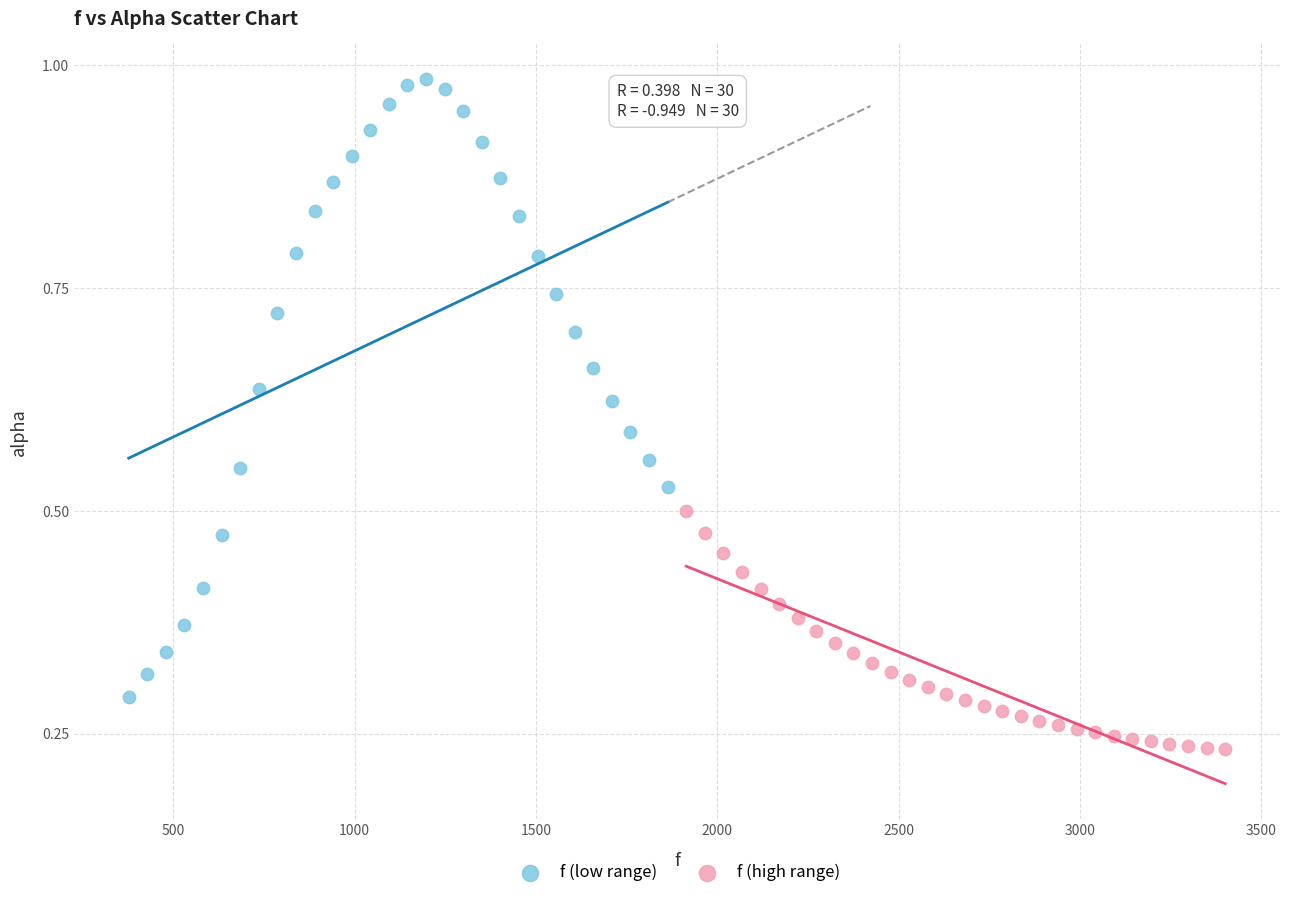

Which series contains the highest Y value?

f (low range)